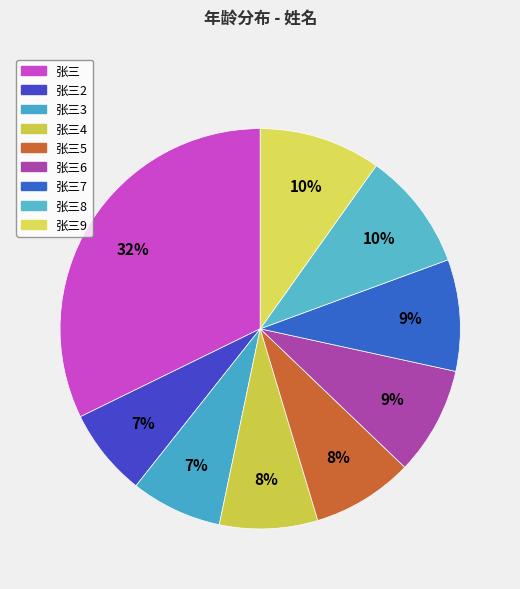

Is there a majority slice in this chart?

No